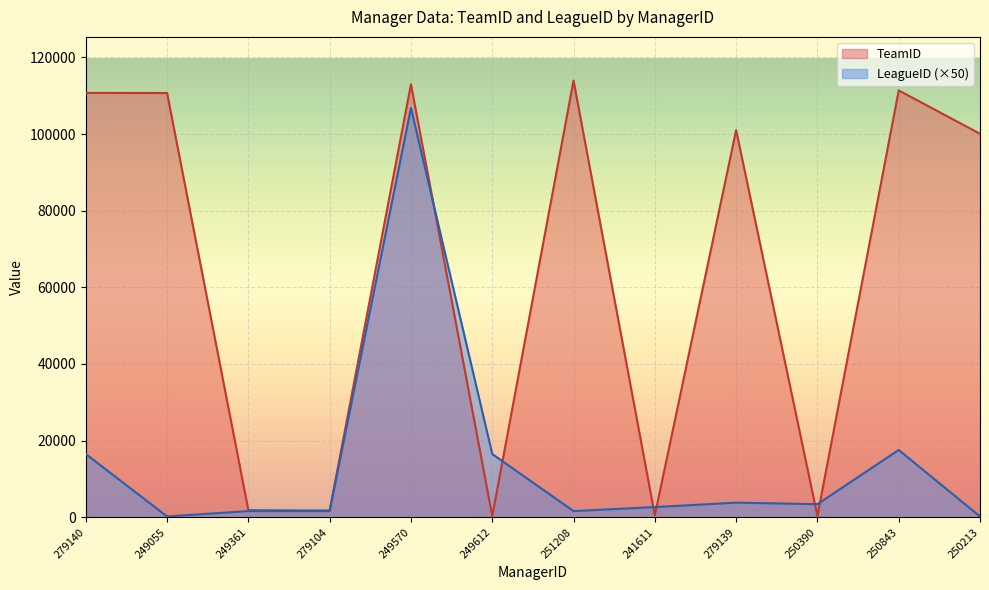

At how many categories does at least one series exceed 30513?

7